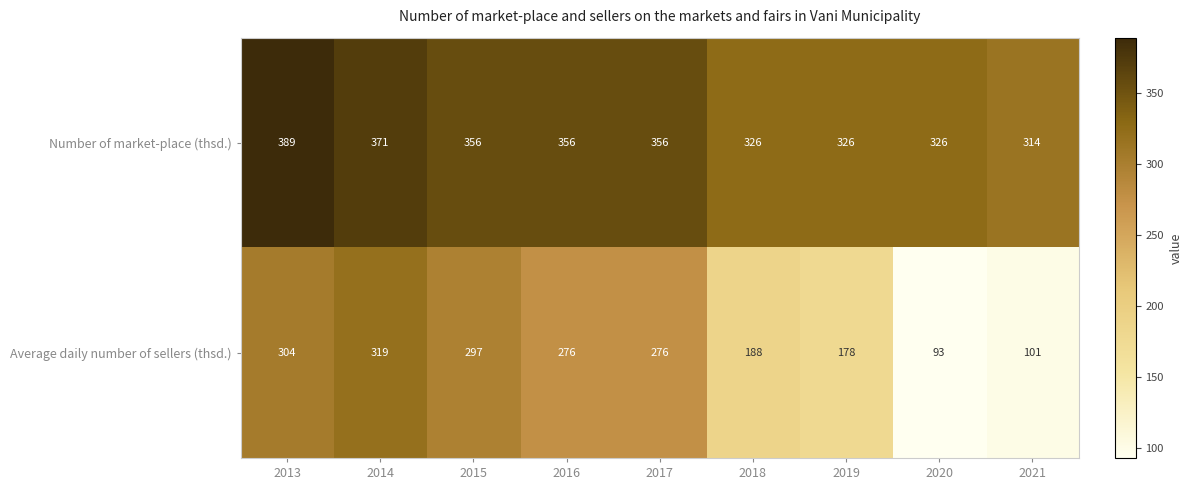

Which category has the lowest value across all series?

2020